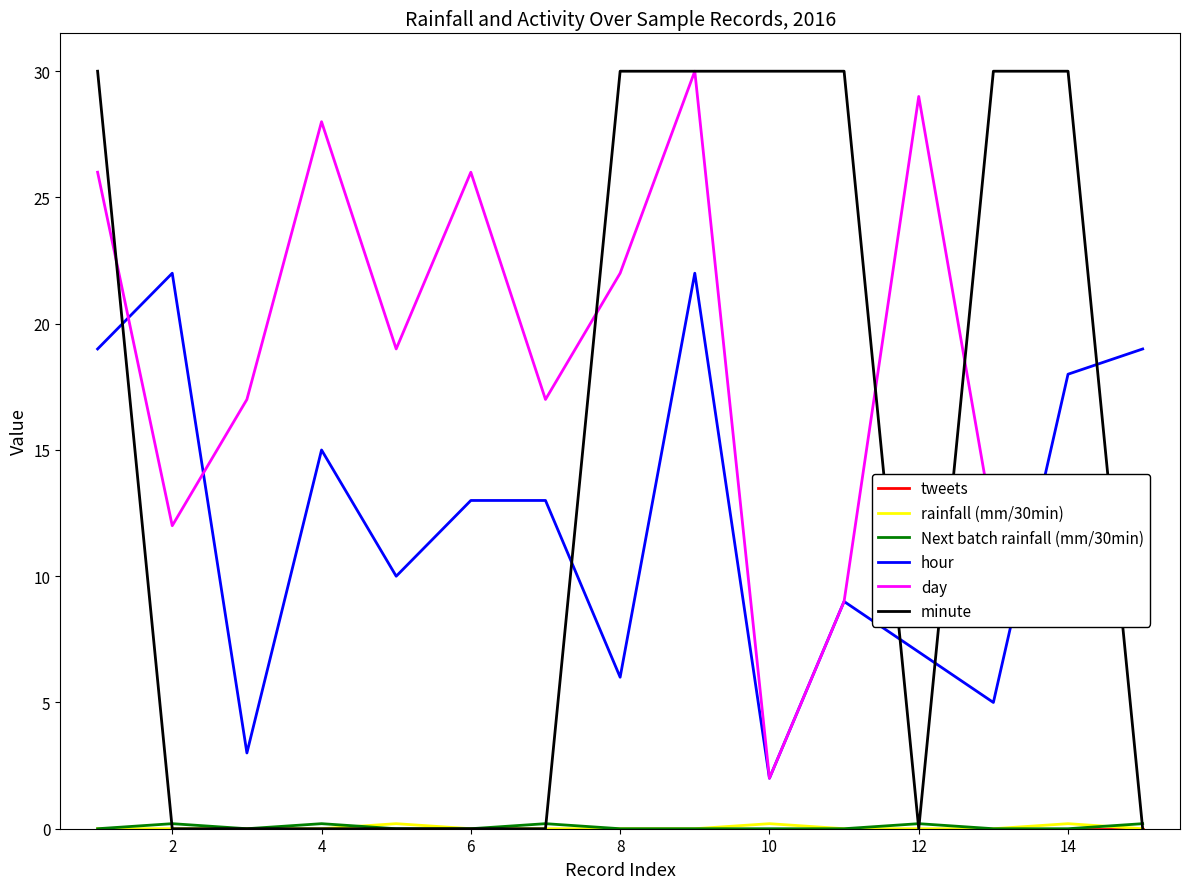

Which series has the largest total across all categories?

day